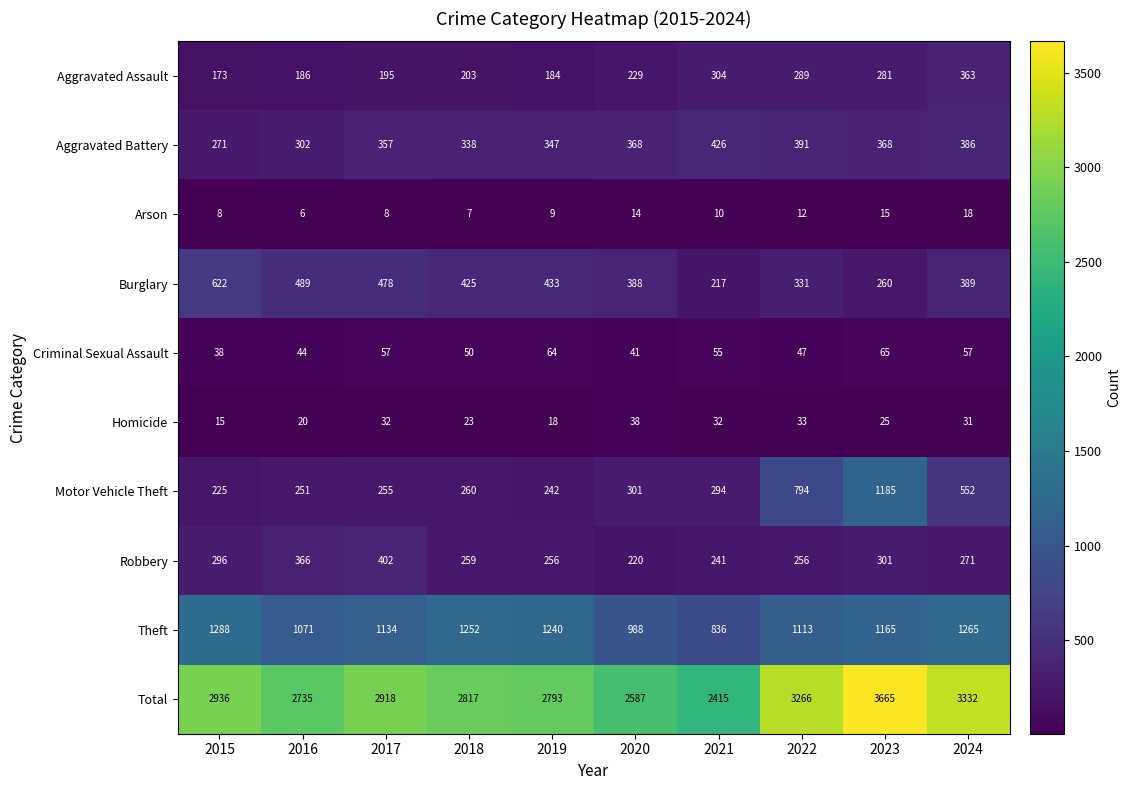

What is the difference between the Aggravated Battery values at 2022 and 2020?

23